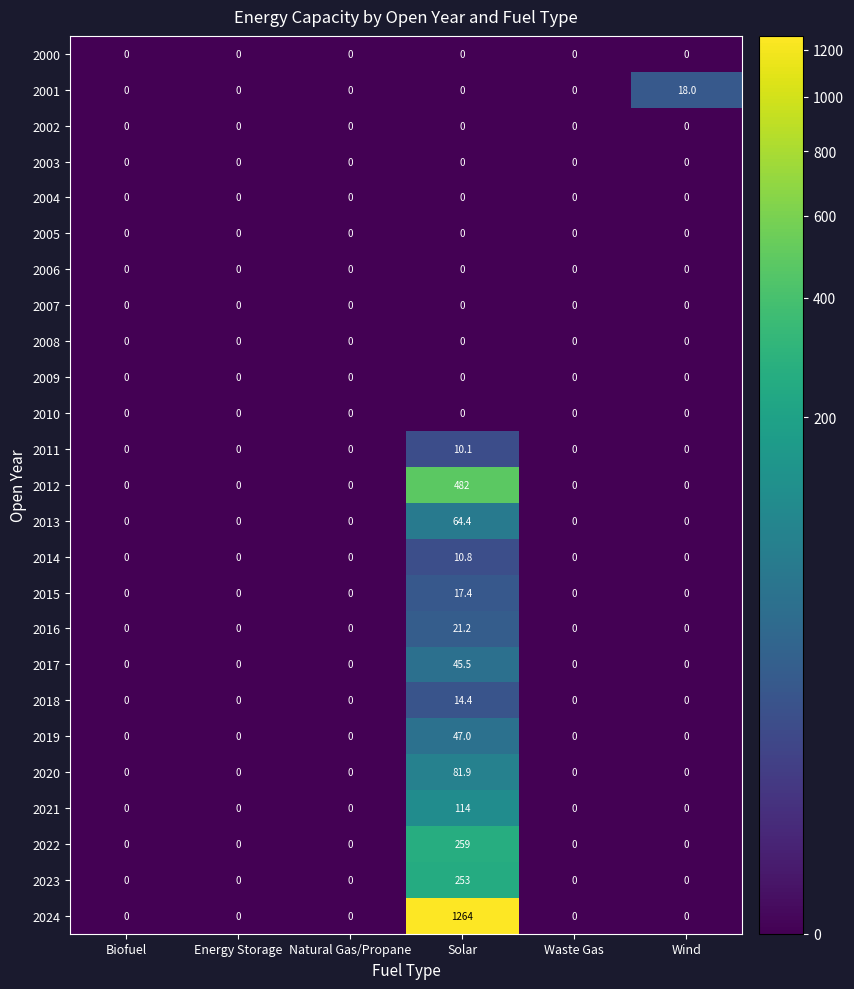

Is the value of 2012 at Solar greater than the value of 2000 at Energy Storage?

Yes